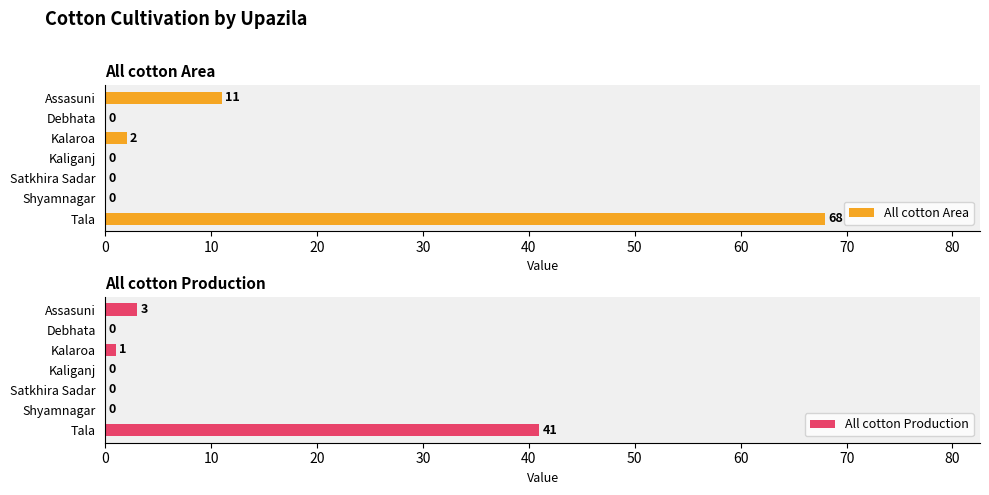

Which category has the highest value in the All cotton Area series?

Tala